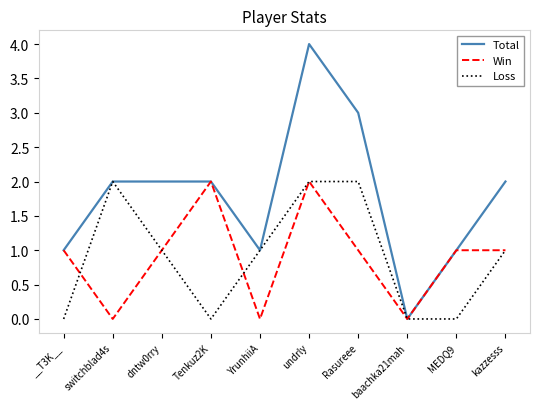

Reading left to right, transcribe all the data shown in this chart.

Total: __T3K__=1	switchblad4s=2	dntw0rry=2	Tenkuz2K=2	YrunhiiA=1	undrly=4	Rasureee=3	baachka21mah=0	MEDQ9=1	kazzesss=2
Win: __T3K__=1	switchblad4s=0	dntw0rry=1	Tenkuz2K=2	YrunhiiA=0	undrly=2	Rasureee=1	baachka21mah=0	MEDQ9=1	kazzesss=1
Loss: __T3K__=0	switchblad4s=2	dntw0rry=1	Tenkuz2K=0	YrunhiiA=1	undrly=2	Rasureee=2	baachka21mah=0	MEDQ9=0	kazzesss=1